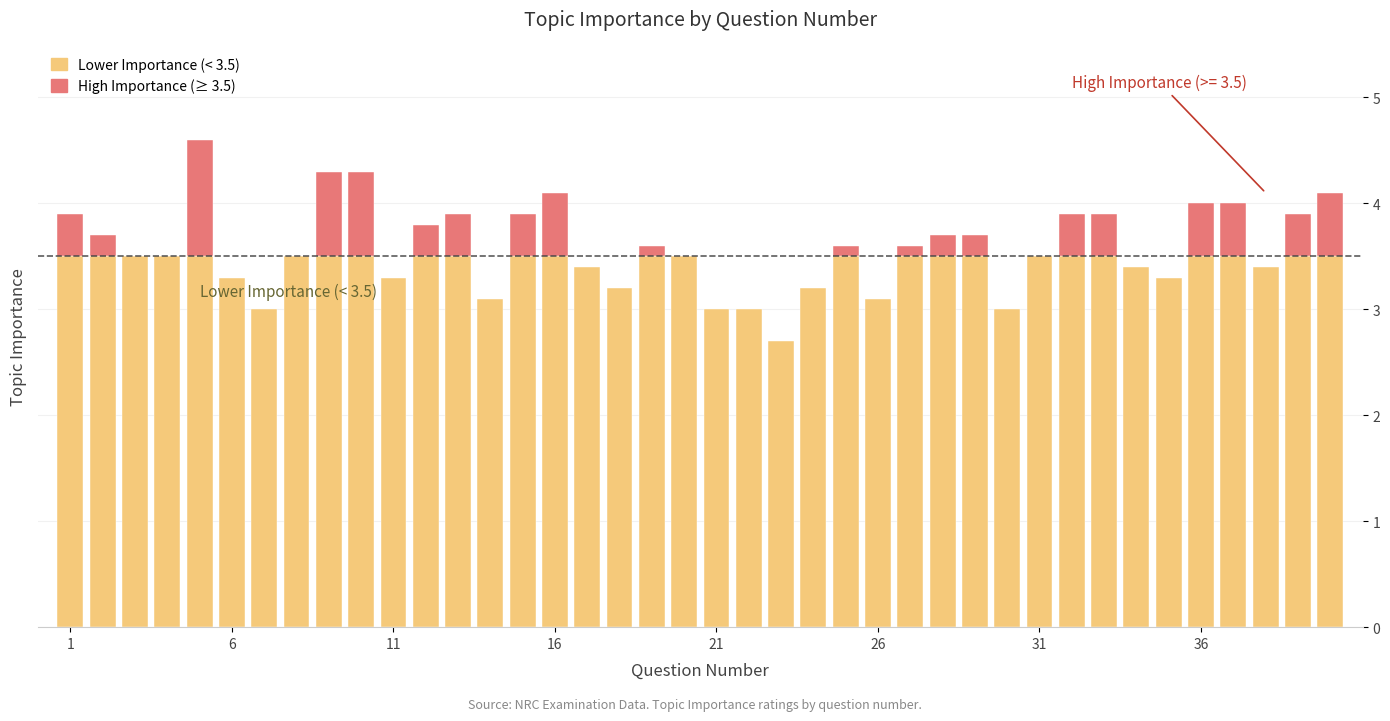

Read the value at 19.

3.6